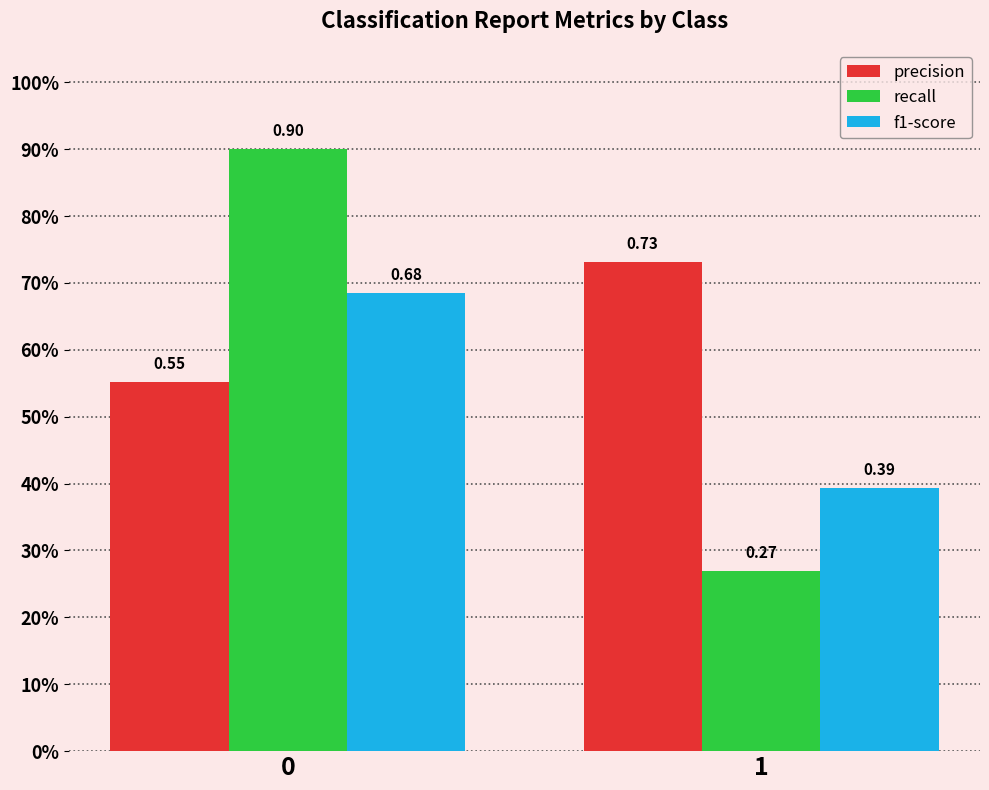

Are the bars horizontal?

No